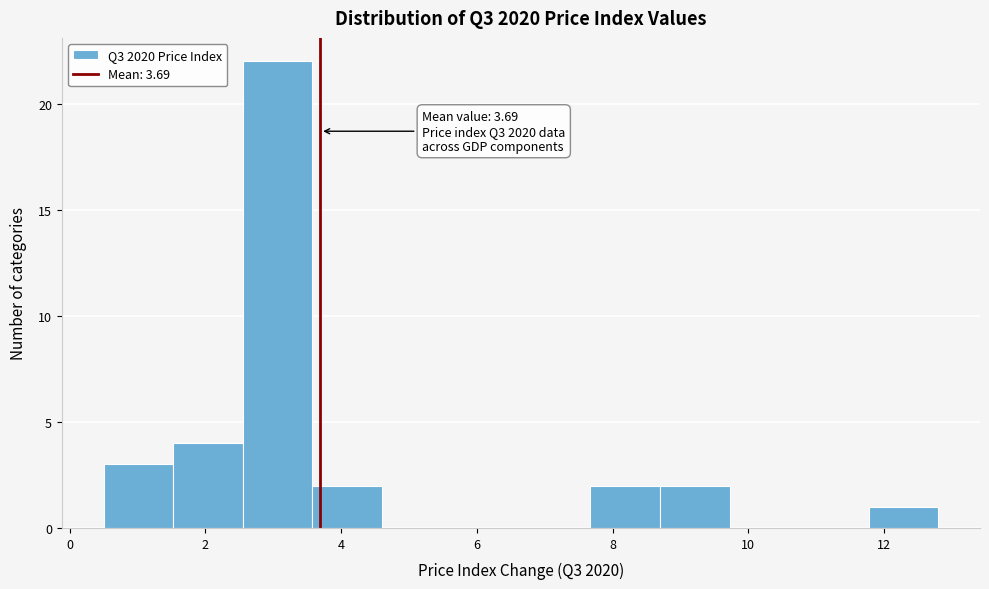

Over which range of the x-axis is the bar tallest?

2.6 to 3.6